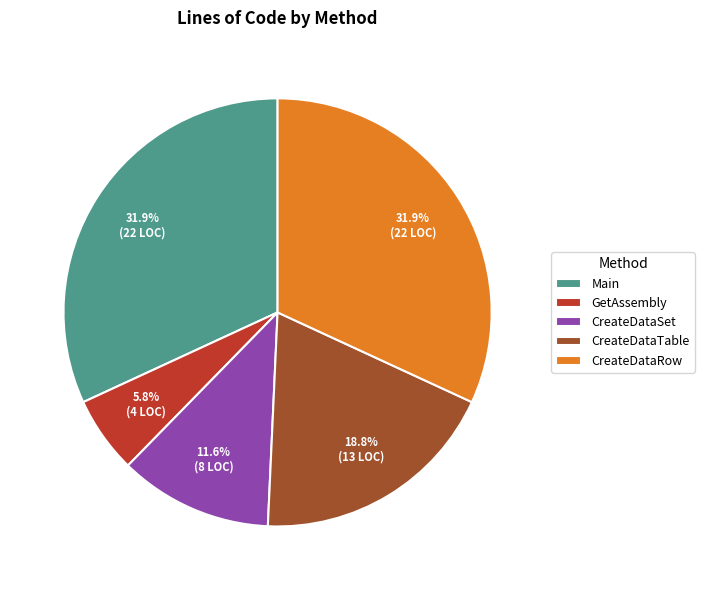

Which has a higher value, CreateDataTable or Main?

Main